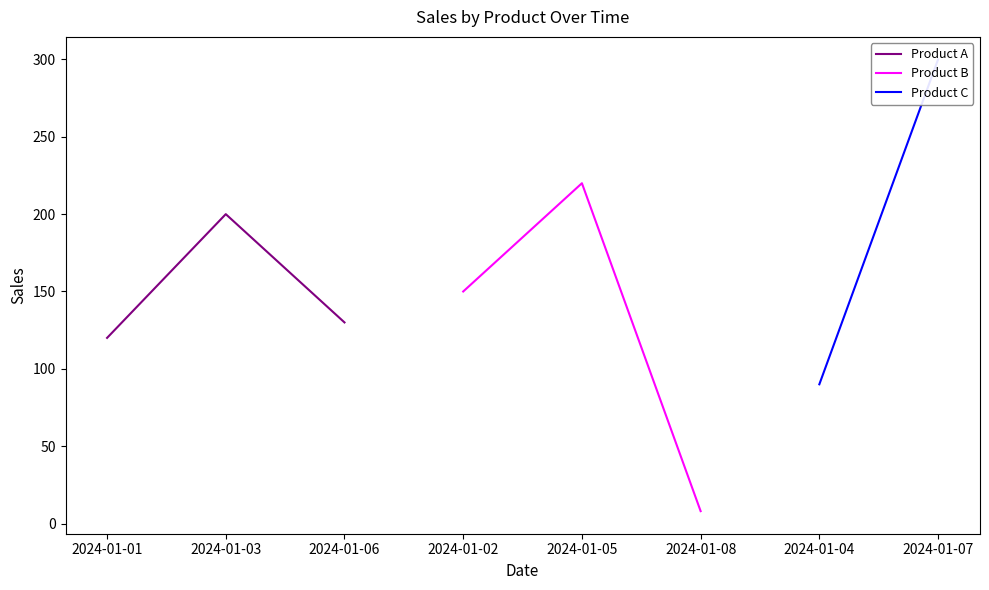

The chart shows a value of 431 at 1. True or false?

False